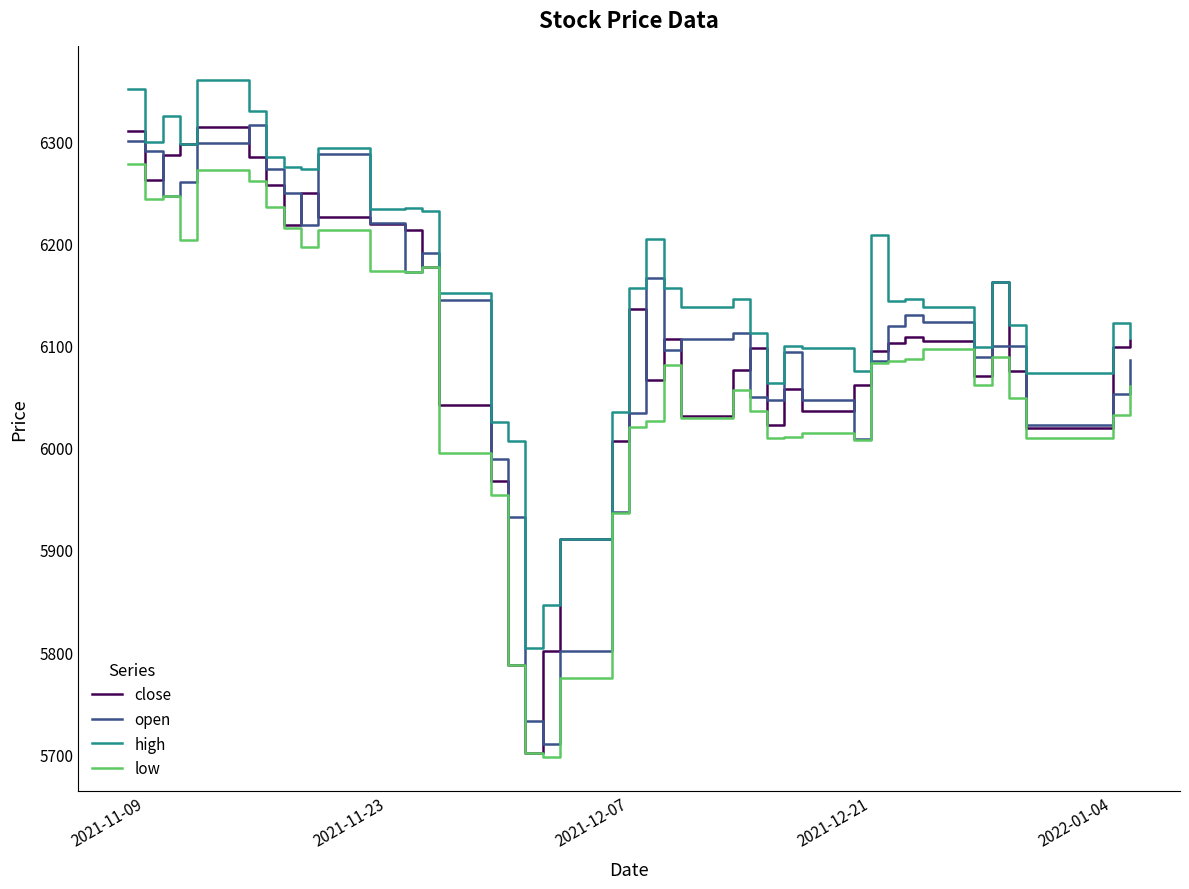

Does the chart have visible grid lines?

No